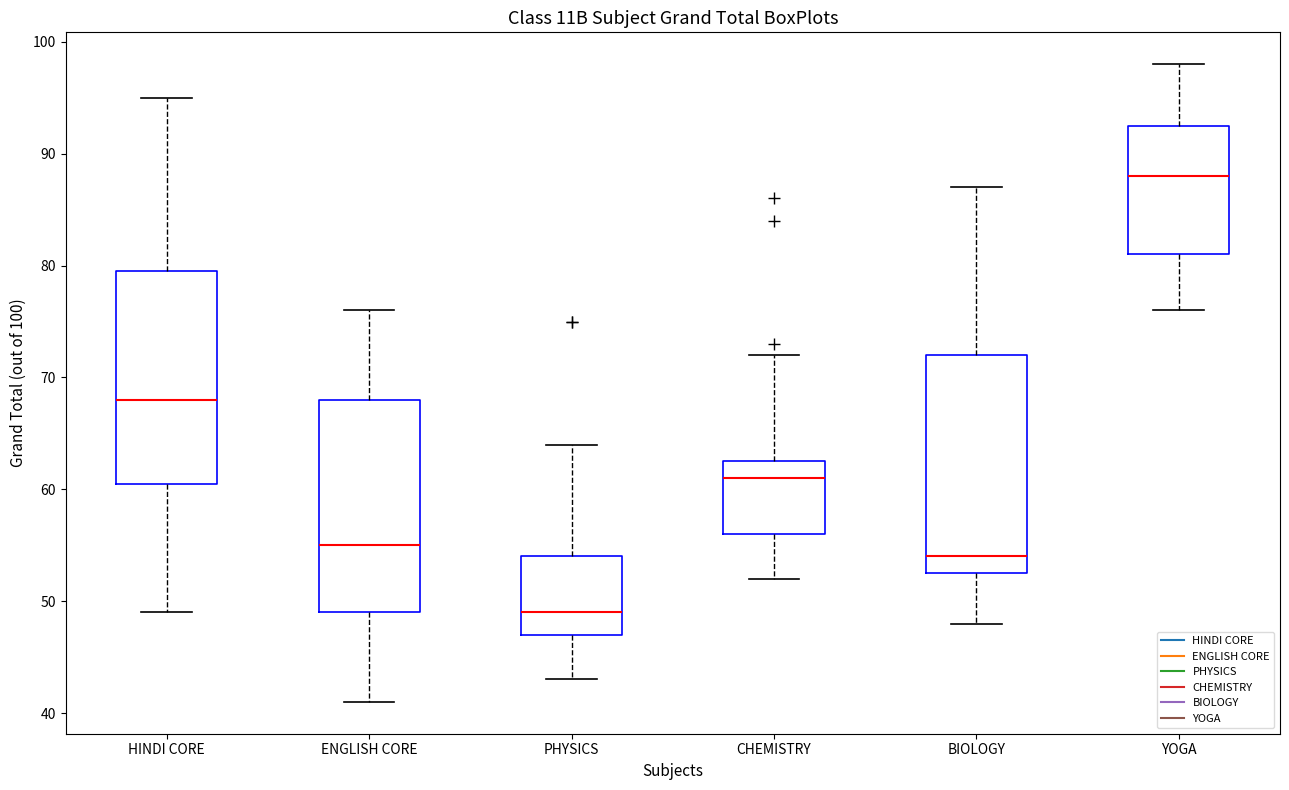

Reading left to right, transcribe this box plot: for each box, give where its median line is, the range the box spans, and where its two whiskers end, as read against the y-axis. The values are not printed on the chart, so give them approximately, as read against the axis.

HINDI CORE: median 68, box 61 to 80, whiskers 49 to 95
ENGLISH CORE: median 55, box 49 to 68, whiskers 41 to 76
PHYSICS: median 49, box 47 to 54, whiskers 43 to 64
CHEMISTRY: median 61, box 56 to 63, whiskers 52 to 72
BIOLOGY: median 54, box 53 to 72, whiskers 48 to 87
YOGA: median 88, box 81 to 93, whiskers 76 to 98